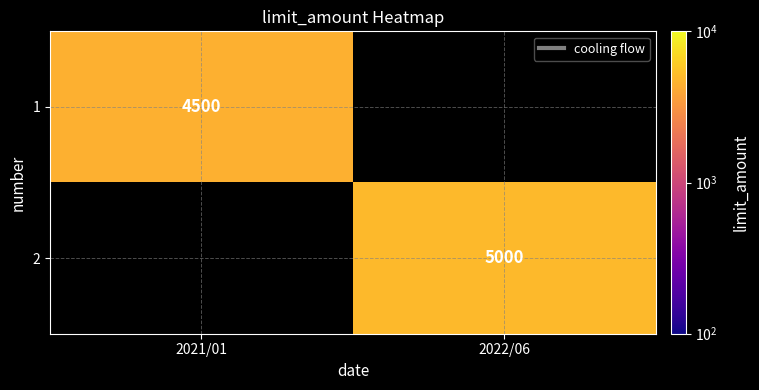

What is the highest value of the 1 series?

4500.0